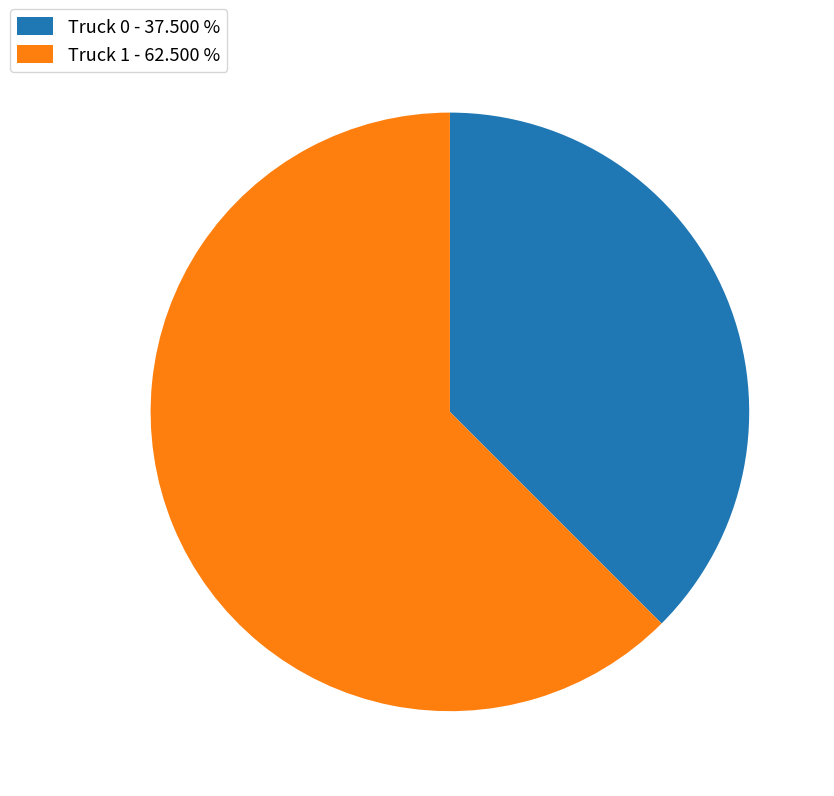

Rank the categories by value from lowest to highest.

Truck 0, Truck 1